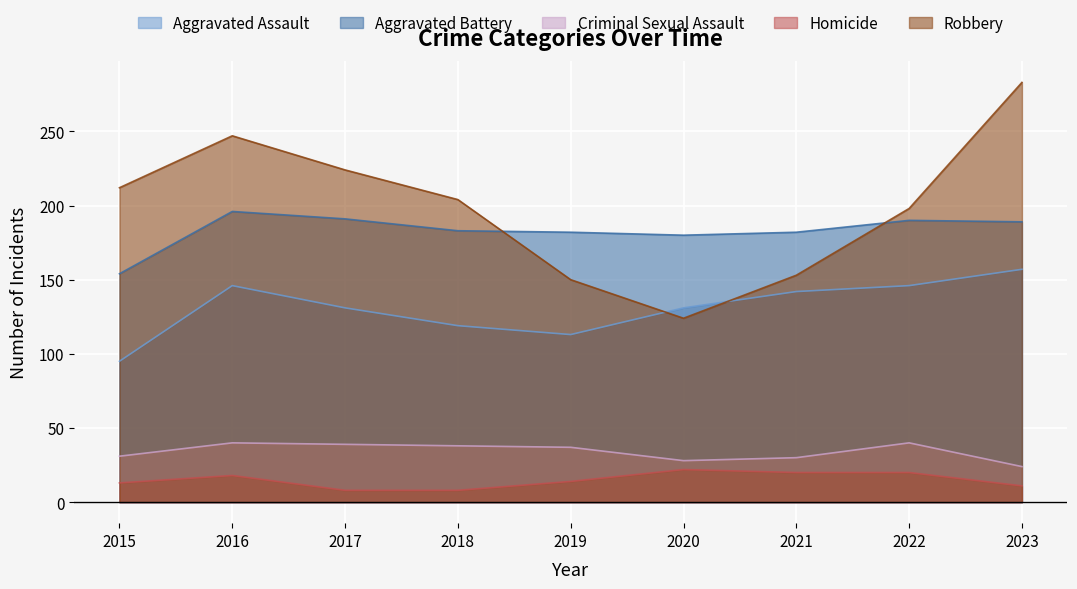

True or false: Aggravated Battery has a value of 255 at 2016.

False